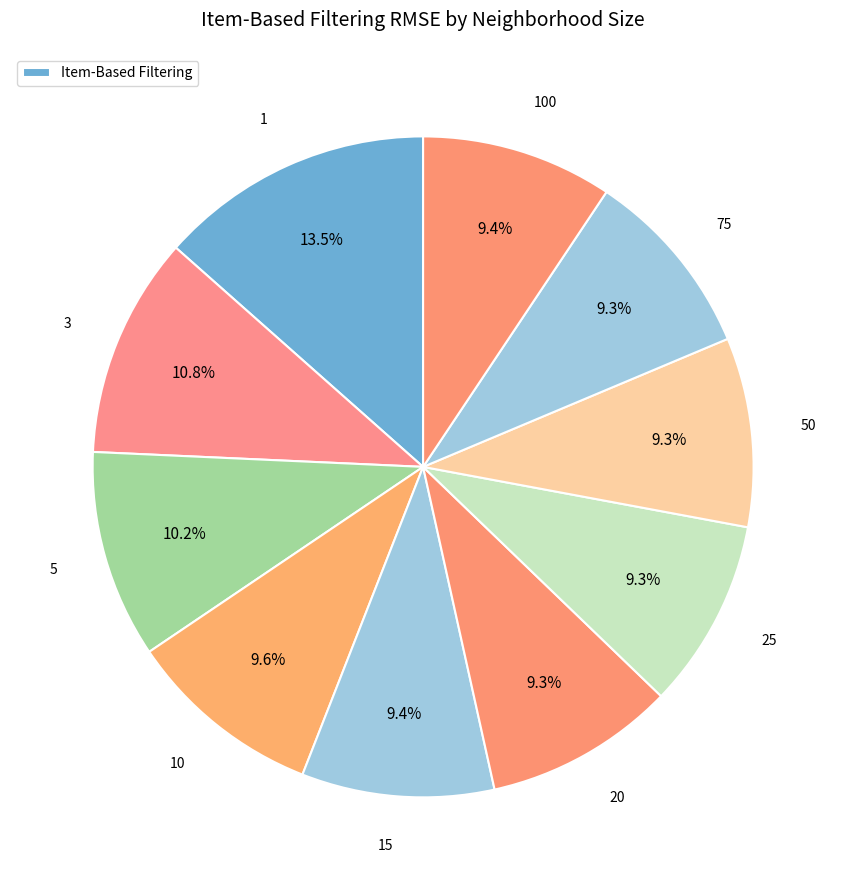

Count the number of slices in the pie.

10